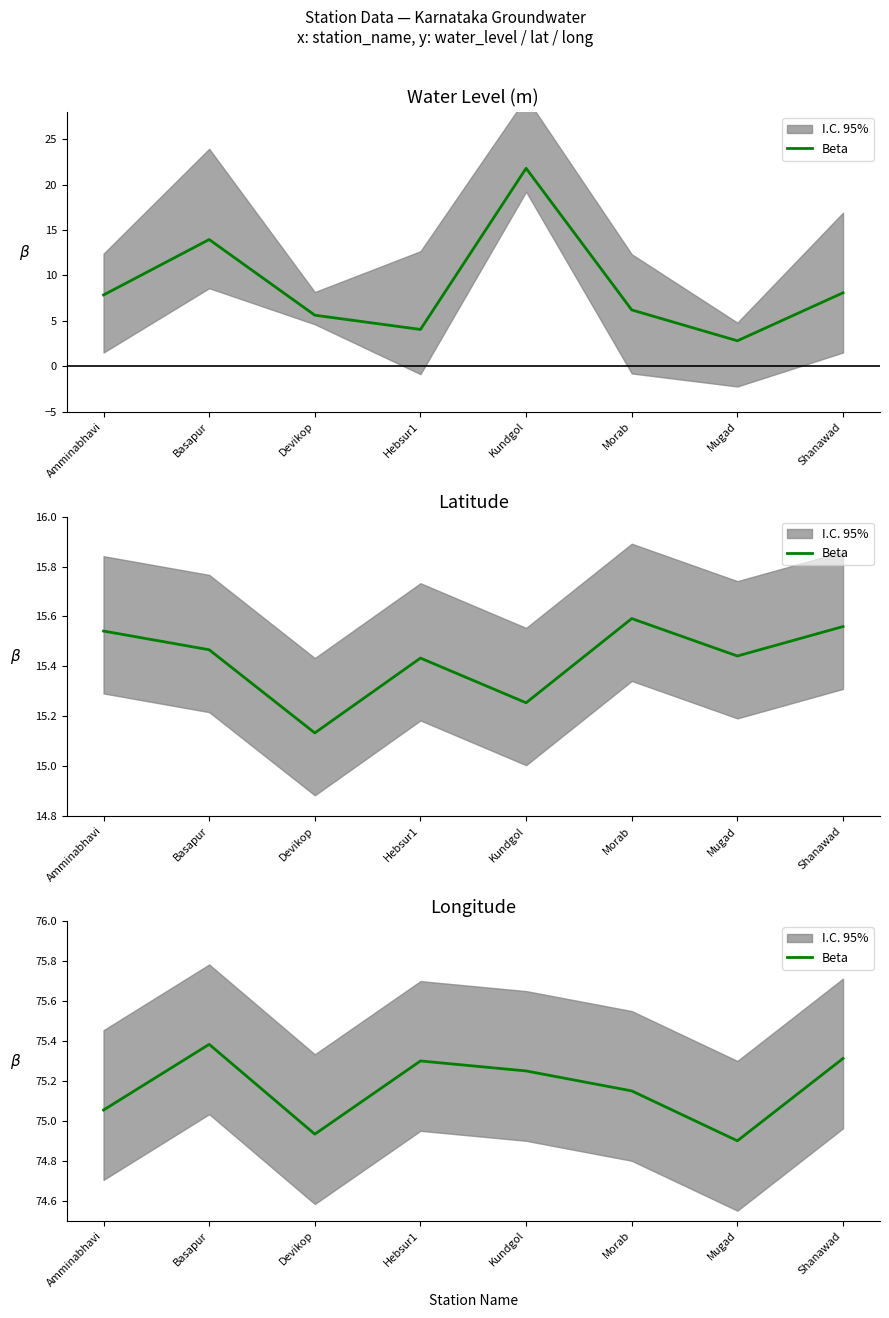

How many points are higher than both their immediate neighbors (excluding endpoints)?

2